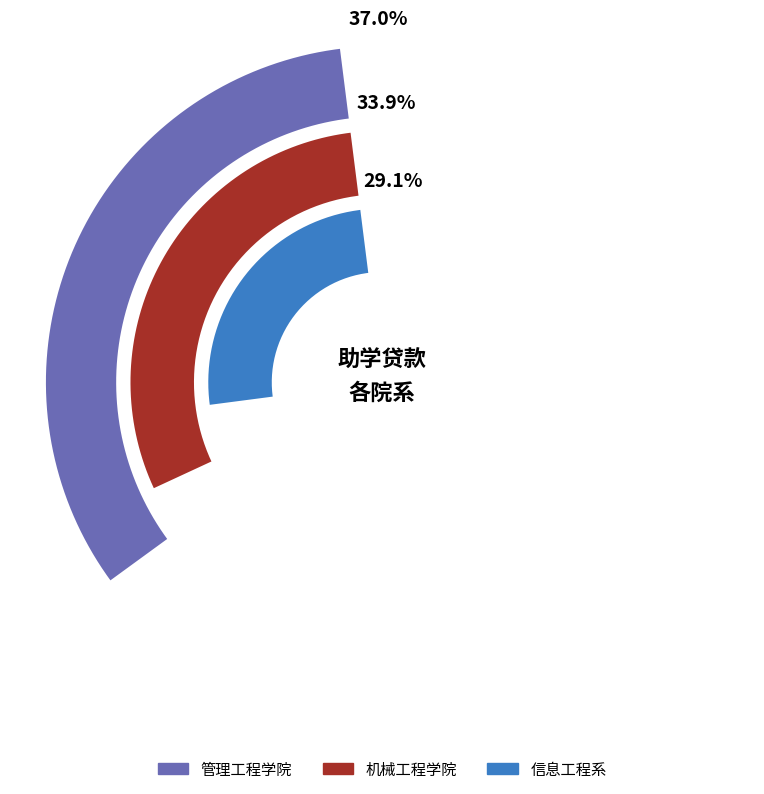

To the nearest percent, what portion does 信息工程系 represent?

29%